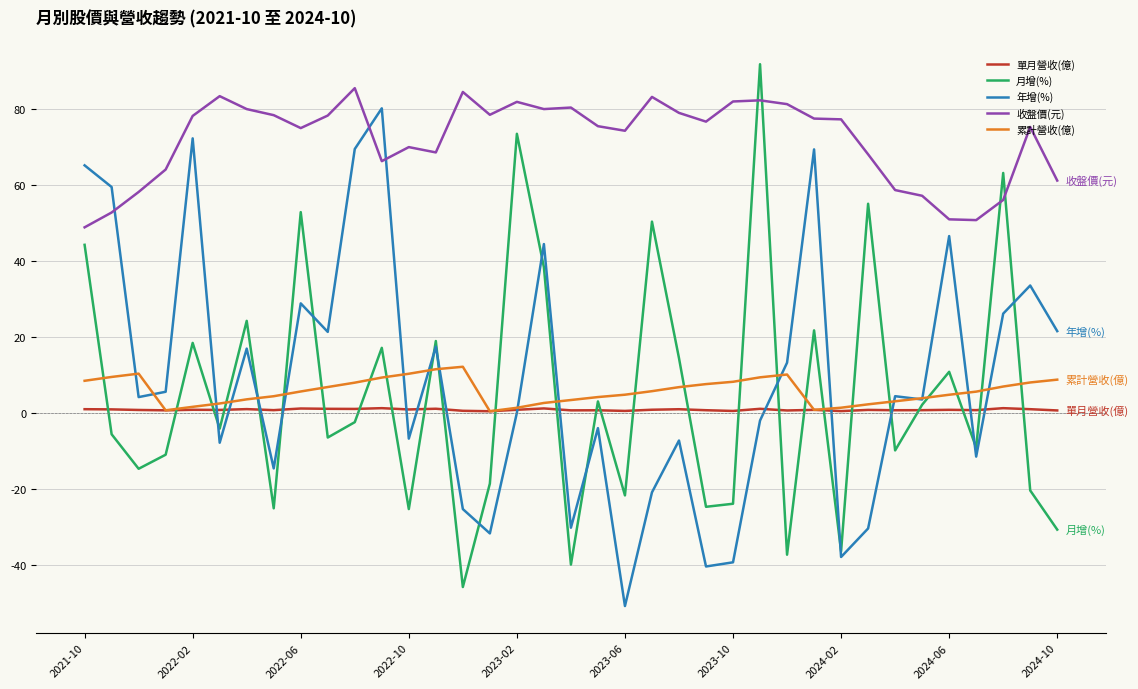

Which series has the largest total across all categories?

收盤價(元)